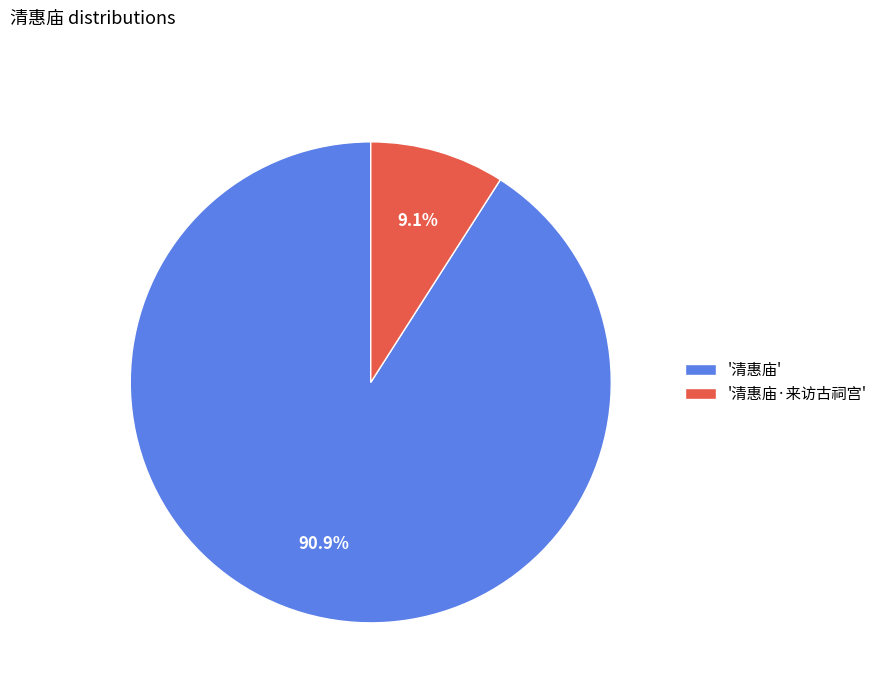

Which category accounts for the majority?

'清惠庙'